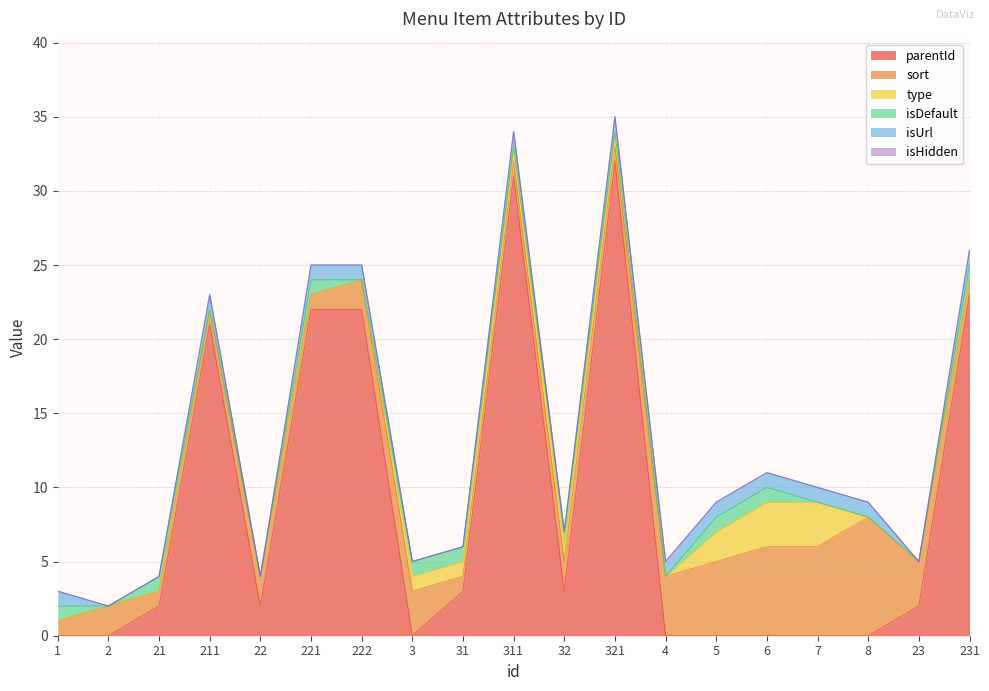

Which has a higher value, 1 or 3?

1